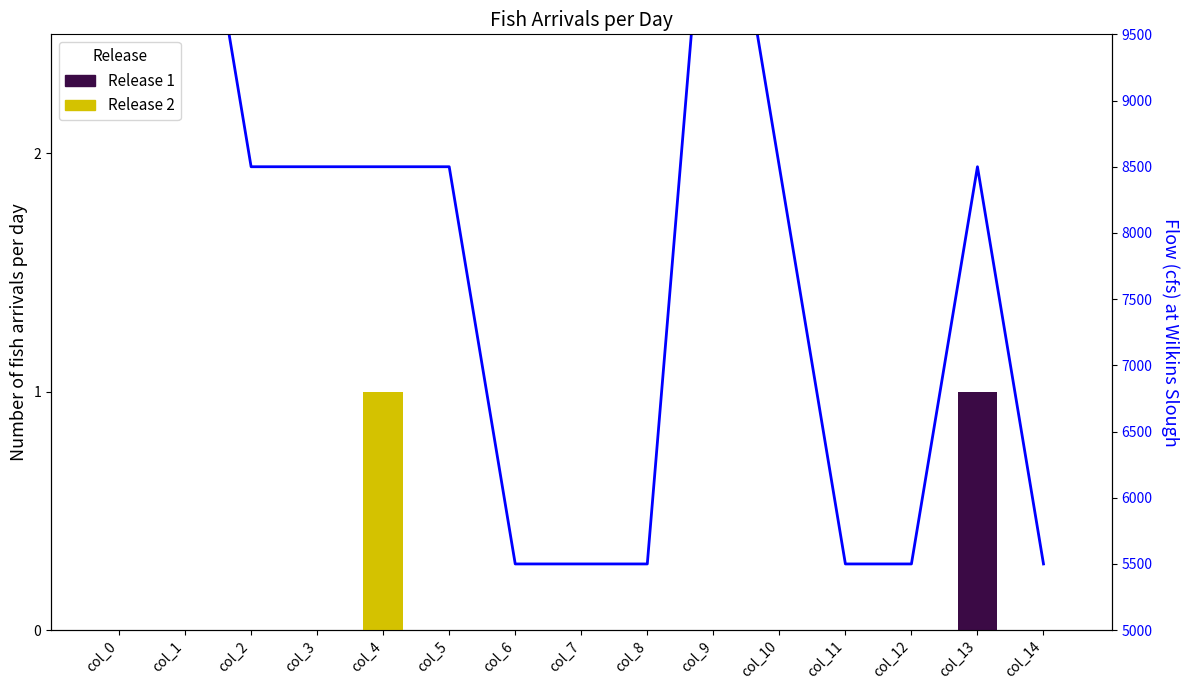

What is the highest value of the Release 2 series?

1